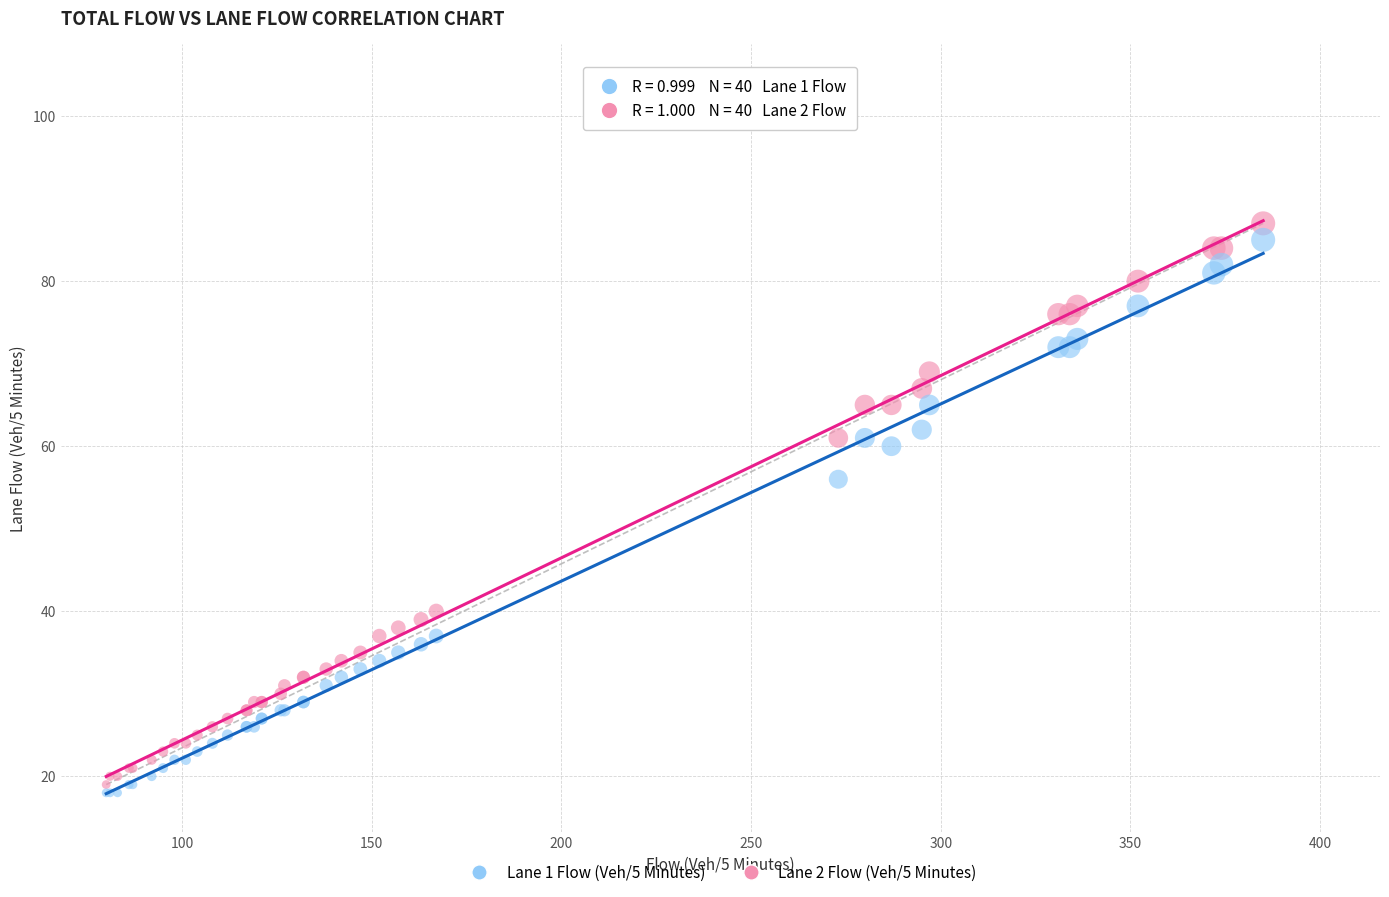

What is the X range (max minus min) for the scatter plot?

305